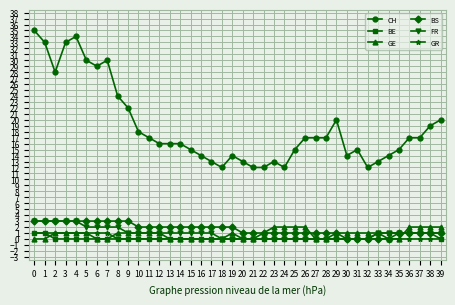

How many data points does each series have?

40